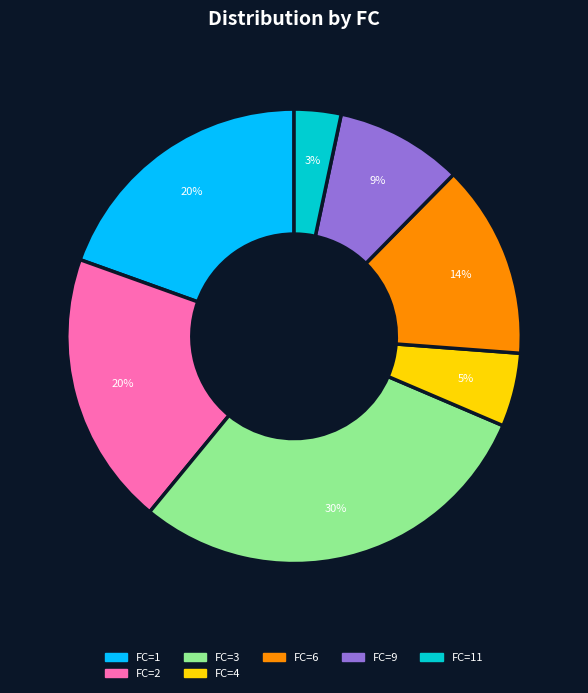

Approximately how many times larger is the value at FC=2 compared to FC=1?

1.0